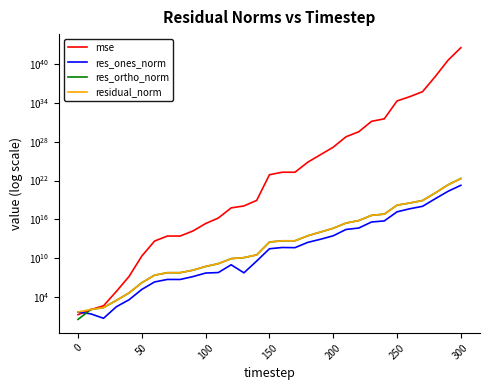

What is the difference between the maximum and minimum values in the res_ortho_norm series?

20785436153763768303616.0